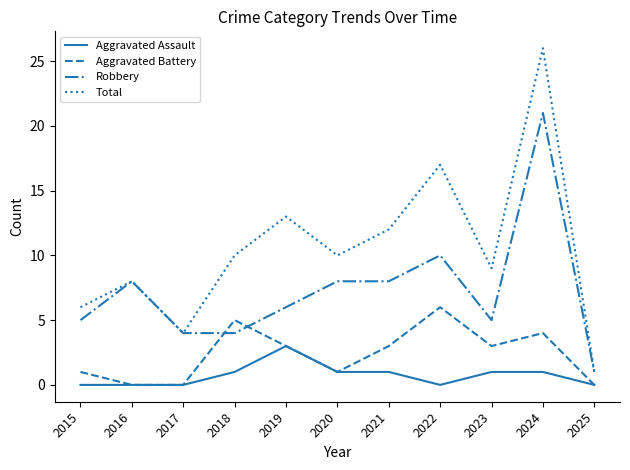

True or false: Aggravated Assault has more than 0 points higher than both neighbors.

True